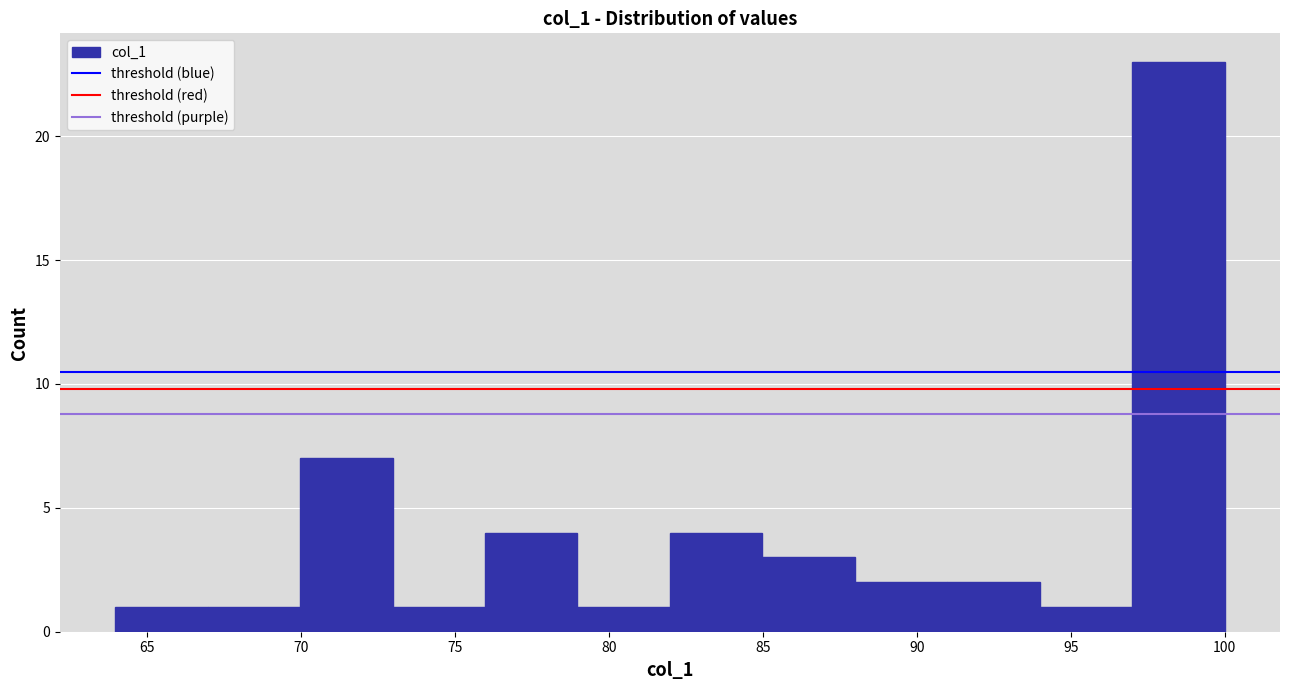

Reading left to right, transcribe this chart: for each bar, give the range it covers on the x-axis and its height. Neither the bar edges nor the heights are printed on the chart, so give them approximately, as read against the axes.

64 to 67: 1
67 to 70: 1
70 to 73: 7
73 to 76: 1
76 to 79: 4
79 to 82: 1
82 to 85: 4
85 to 88: 3
88 to 91: 2
91 to 94: 2
94 to 97: 1
97 to 100: 23